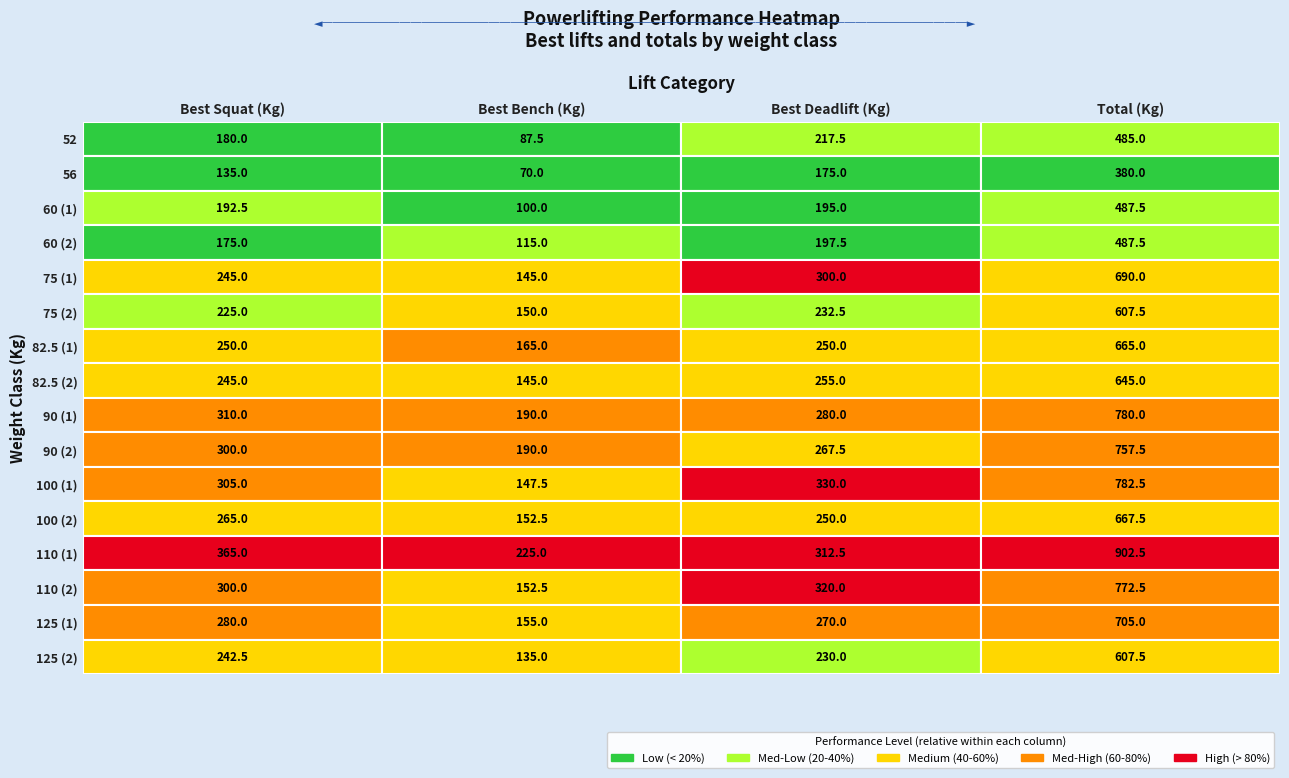

The value of 56 at 3 is 96.0. True or false?

False